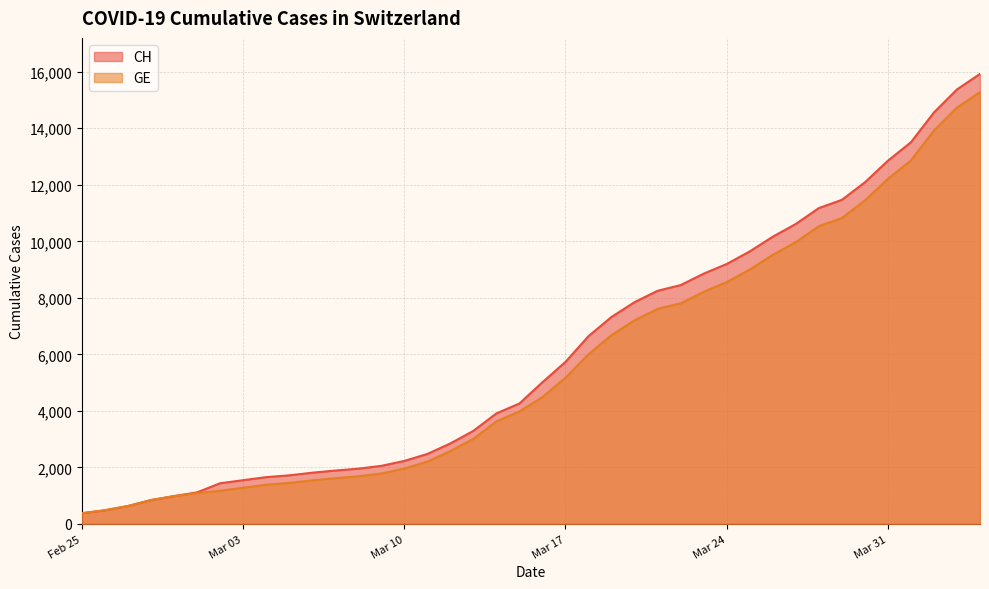

What is the minimum value shown in the chart?

375